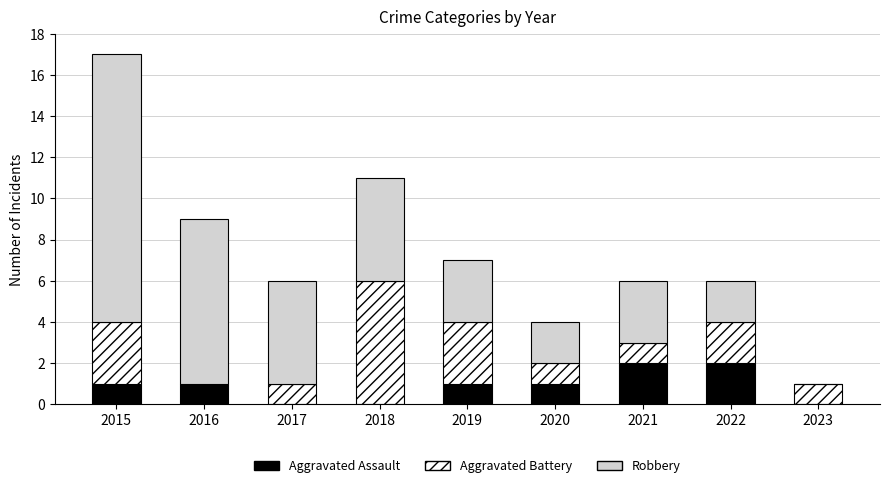

The value of Aggravated Assault at 2020 is 2. True or false?

False